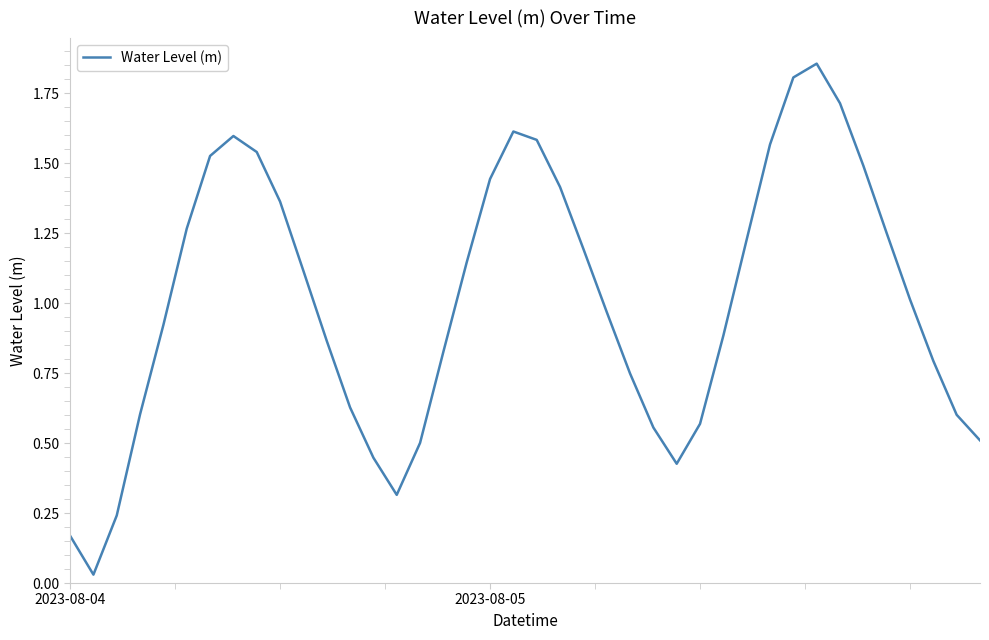

What is the difference between the maximum and minimum values?

1.8